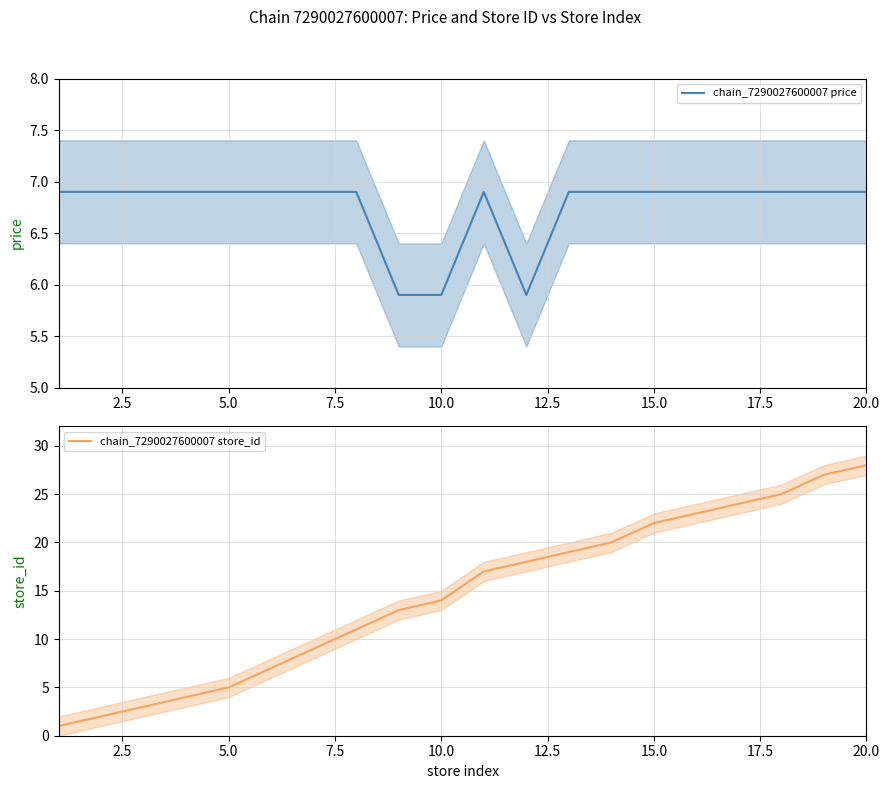

What is the highest value of the chain_7290027600007 price series?

6.9